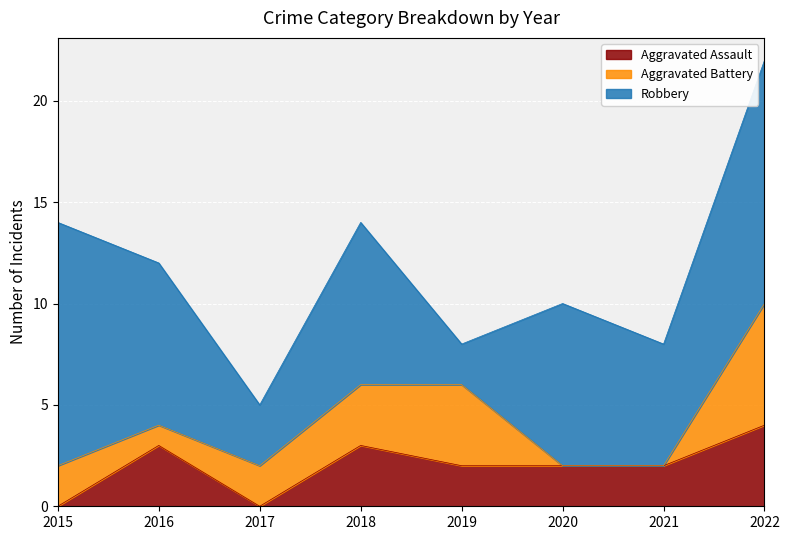

Which category has the lowest value in the Aggravated Assault series?

2015